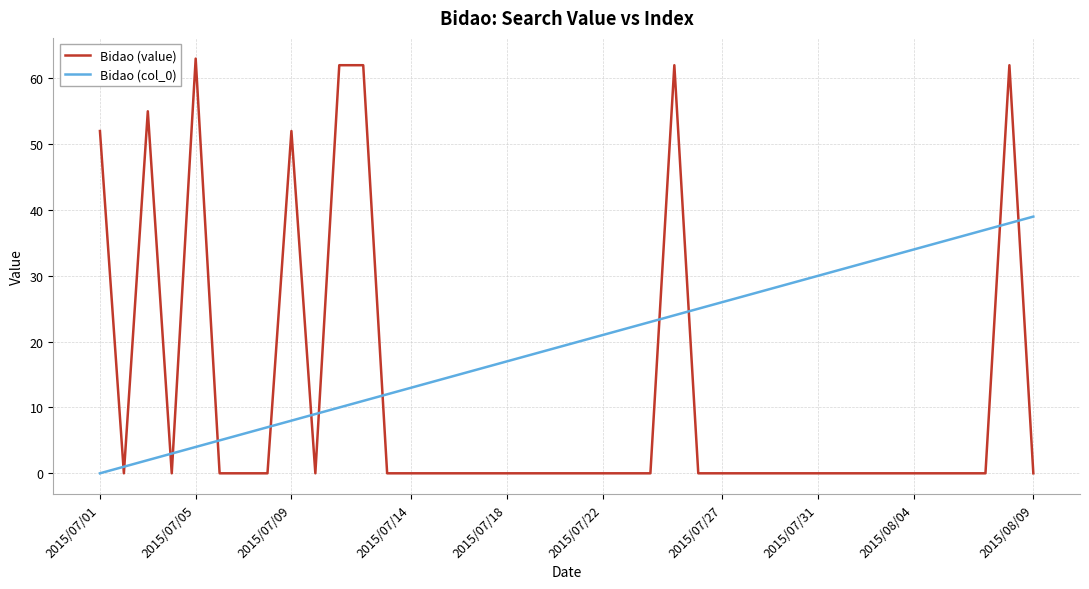

Which series has the largest range (max minus min)?

Bidao (value)